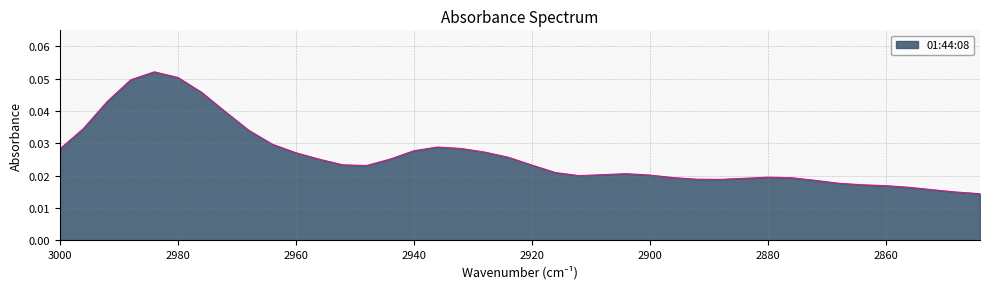

At which category does the data reach its first local peak?

2984